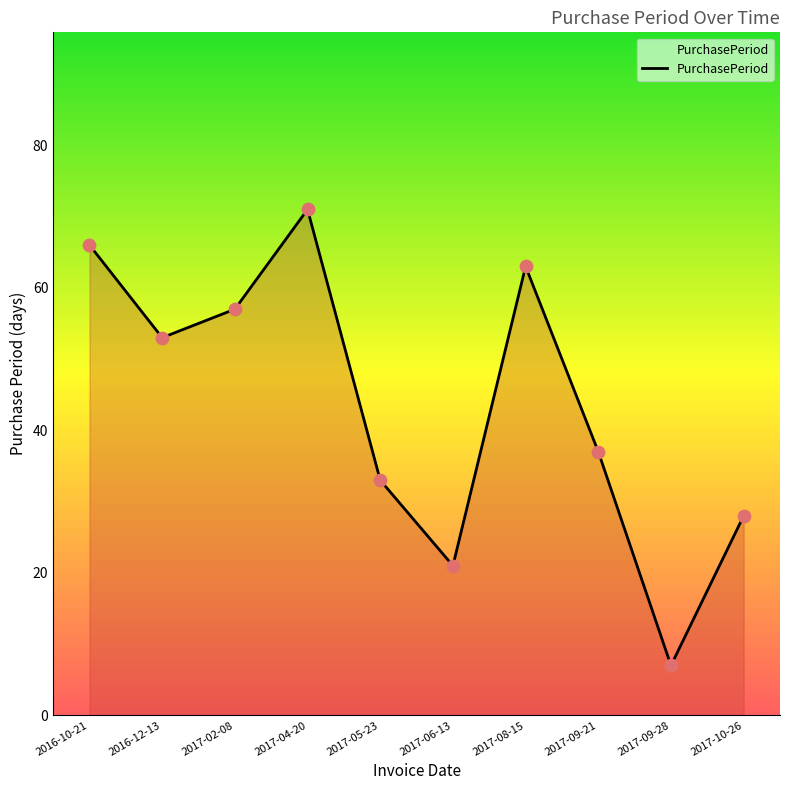

What is the change in value from 2017-02-08 to 2017-05-23?

-24